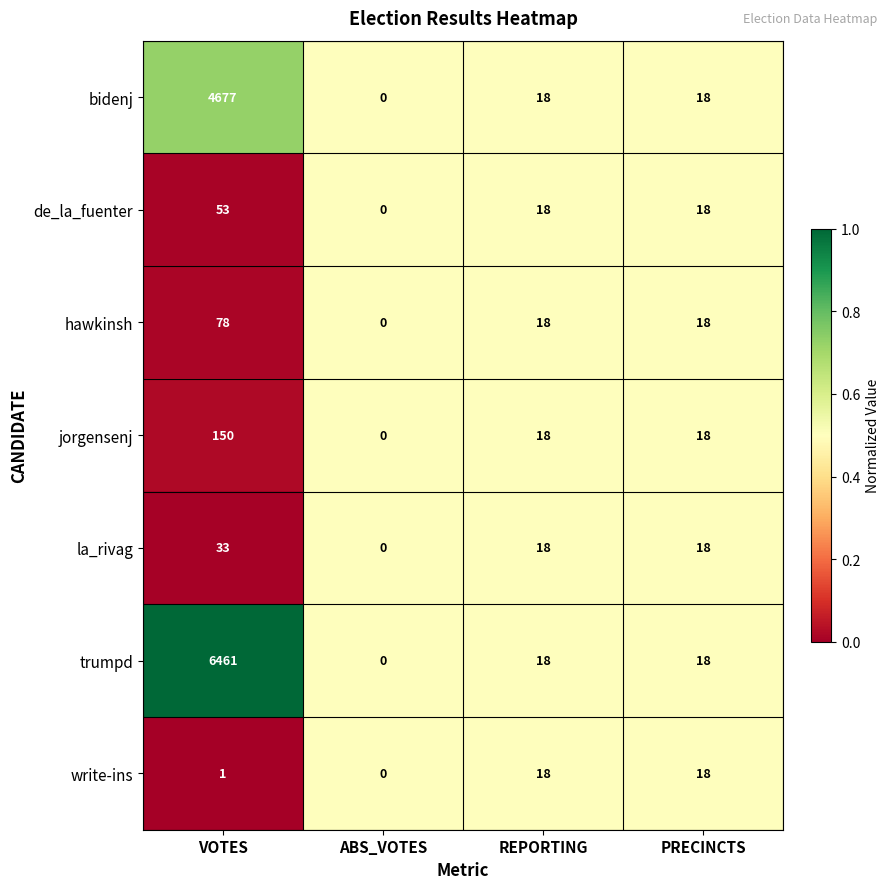

What is the maximum value shown in the chart?

6461